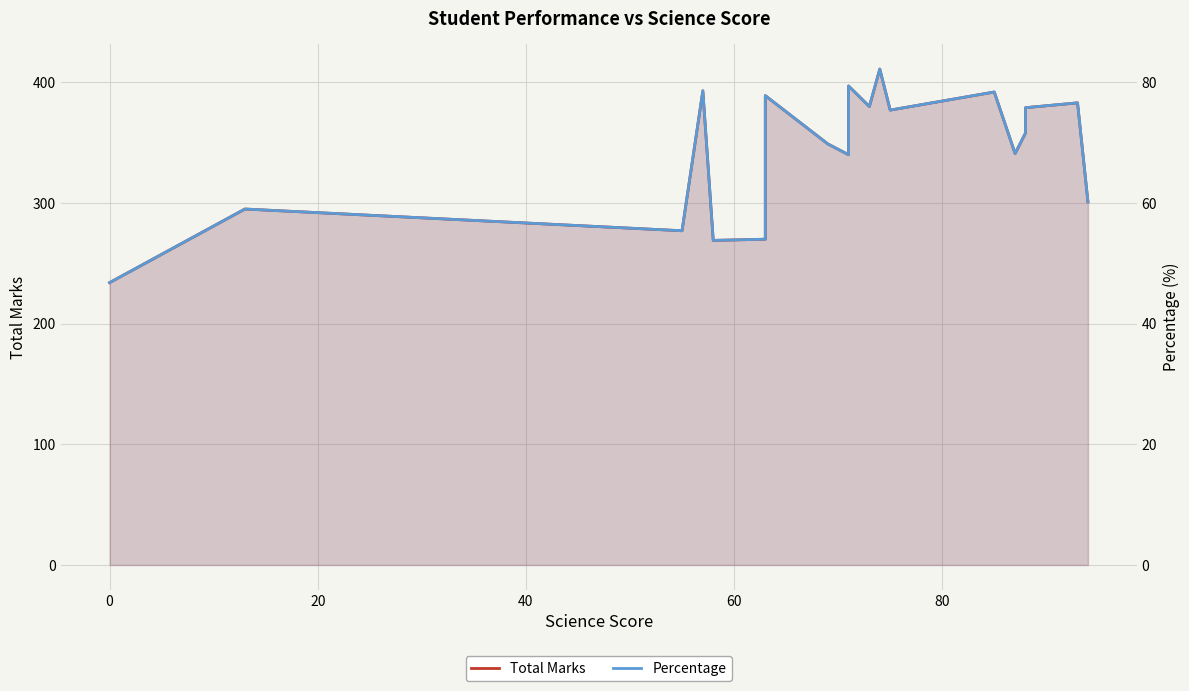

True or false: Percentage and Total Marks cross at least once.

False